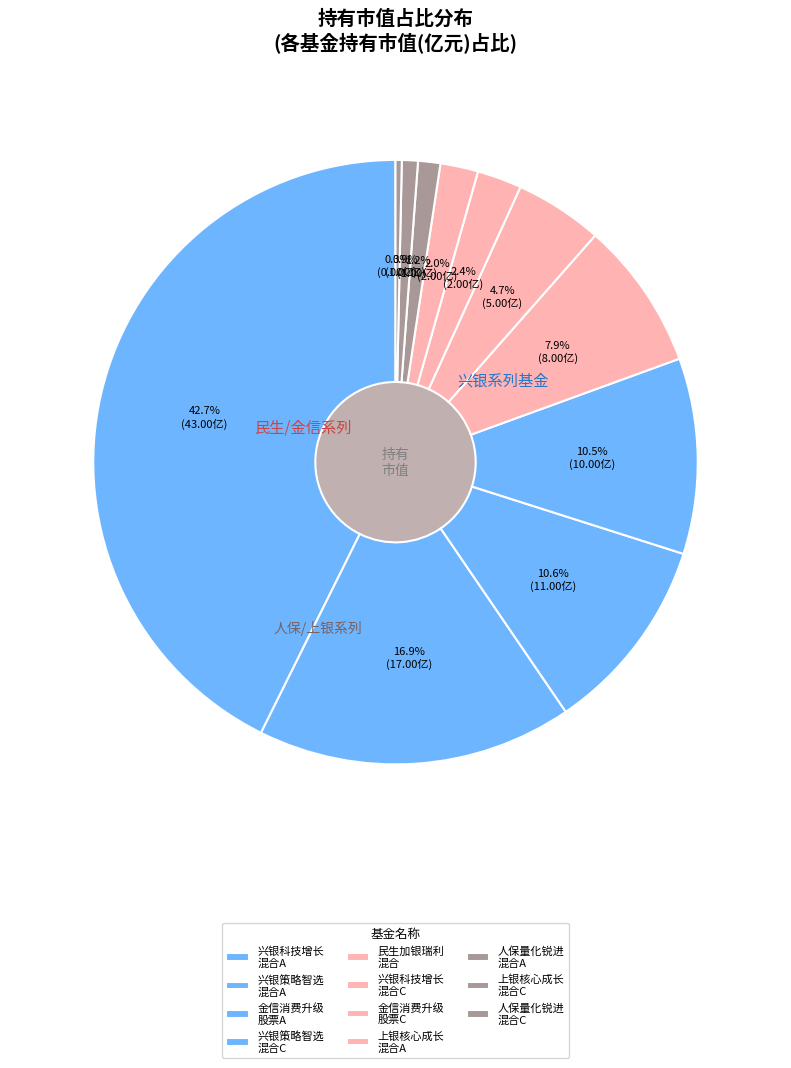

How many segments does this pie chart have?

11